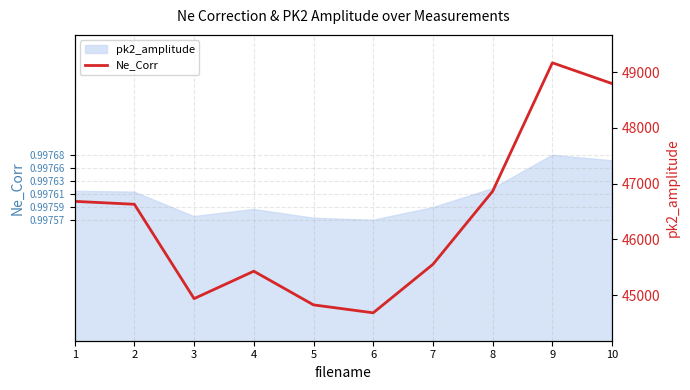

True or false: the data has more than 2 interior local peaks.

False